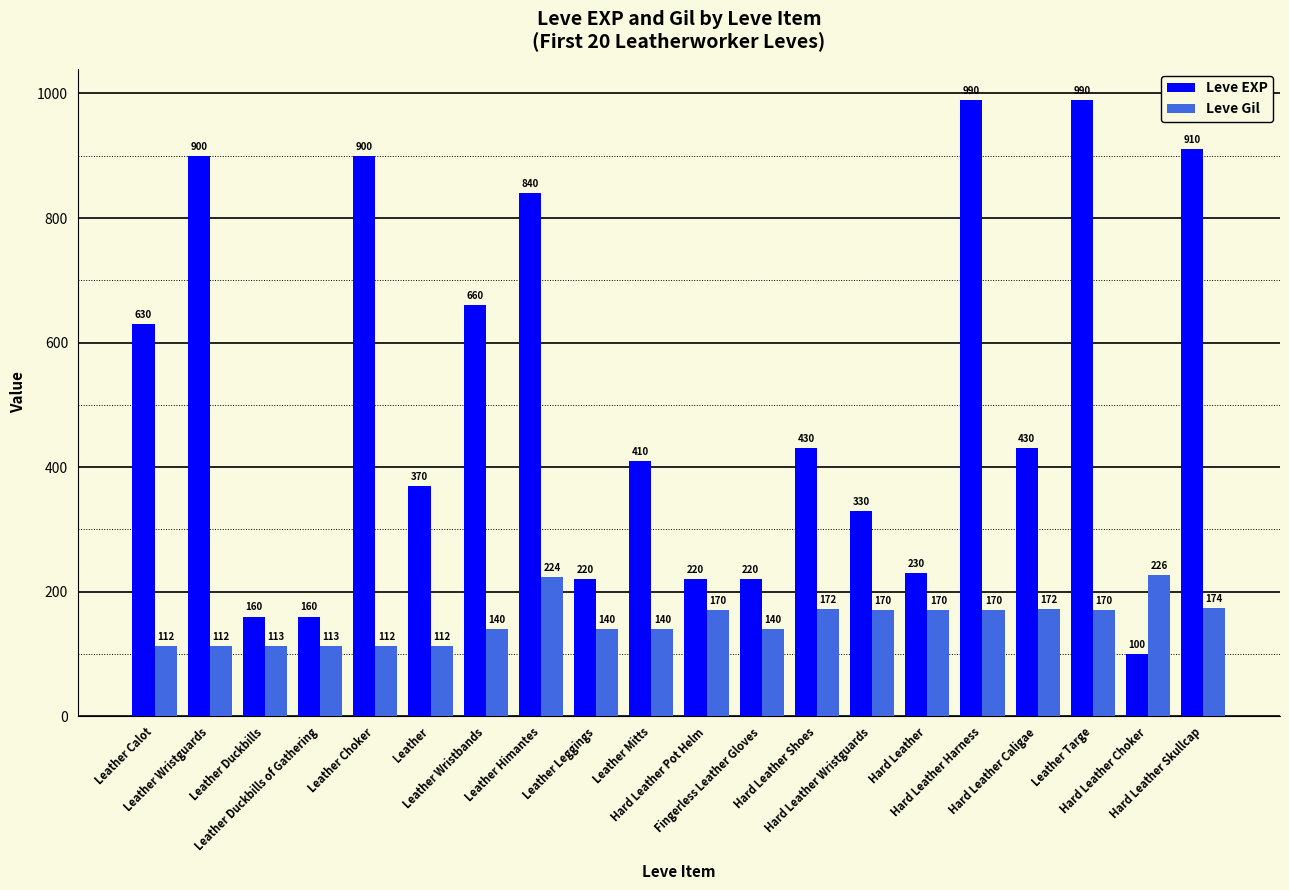

What is the difference between the Leve Gil values at Leather Calot and Hard Leather?

58